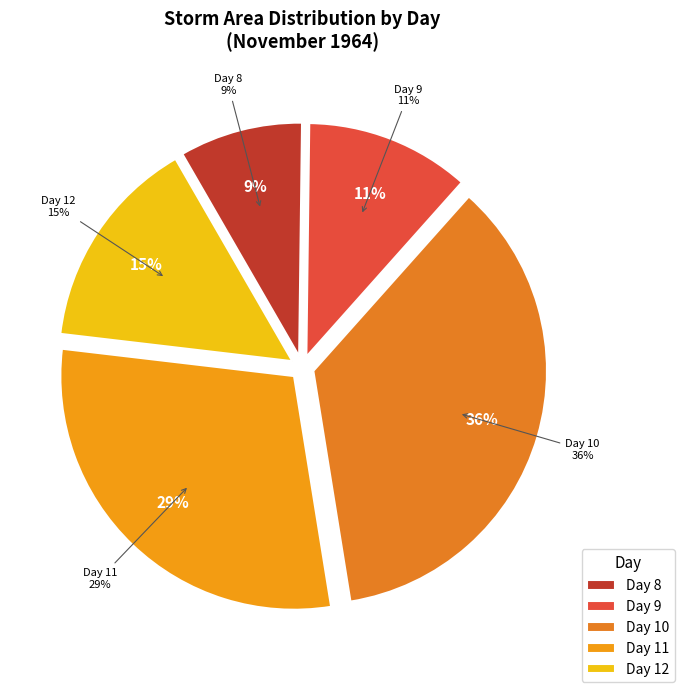

Does 10 account for over 50% of the chart?

No